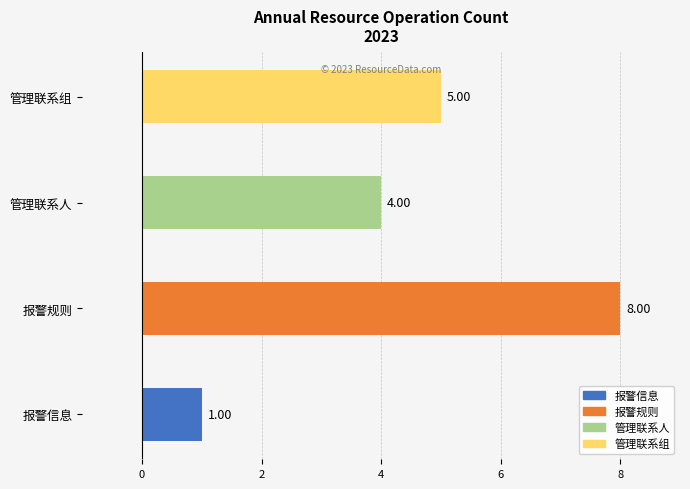

What is the sum of all values?

18